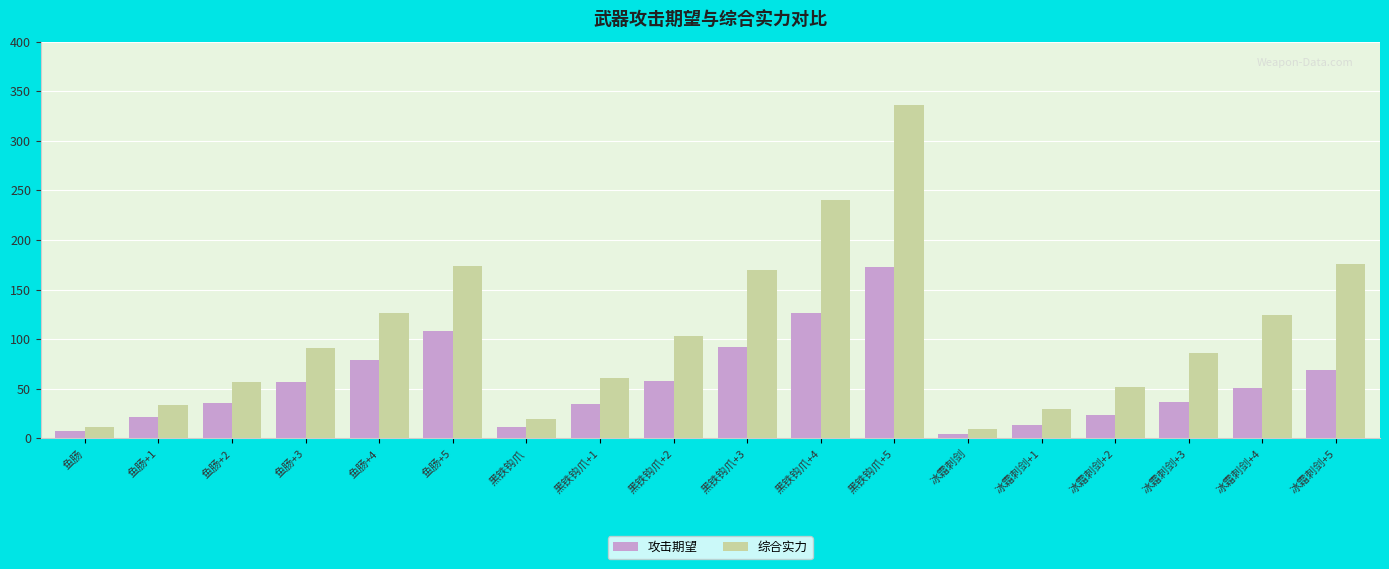

What is the value of the 综合实力 bar at the 5th from the left?

126.4